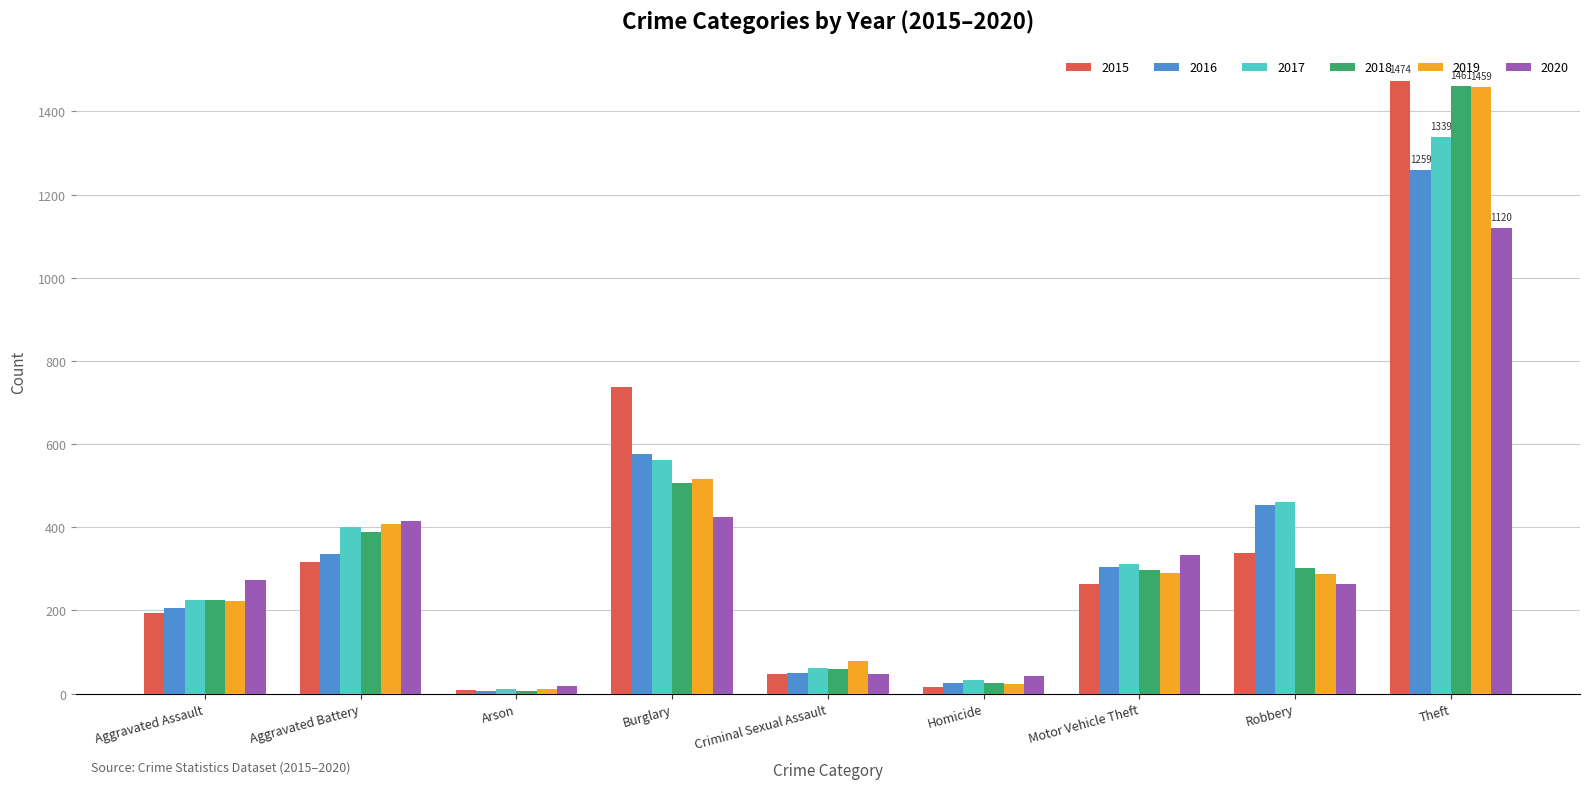

What is the difference between the highest and lowest values at Motor Vehicle Theft?

70